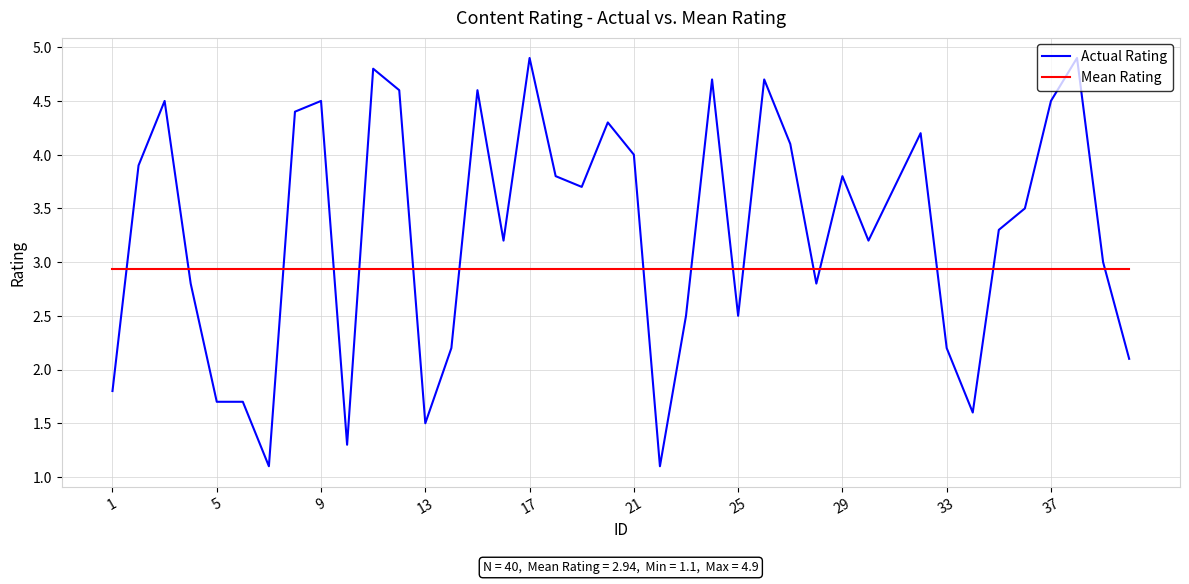

What is the greatest value displayed?

4.9